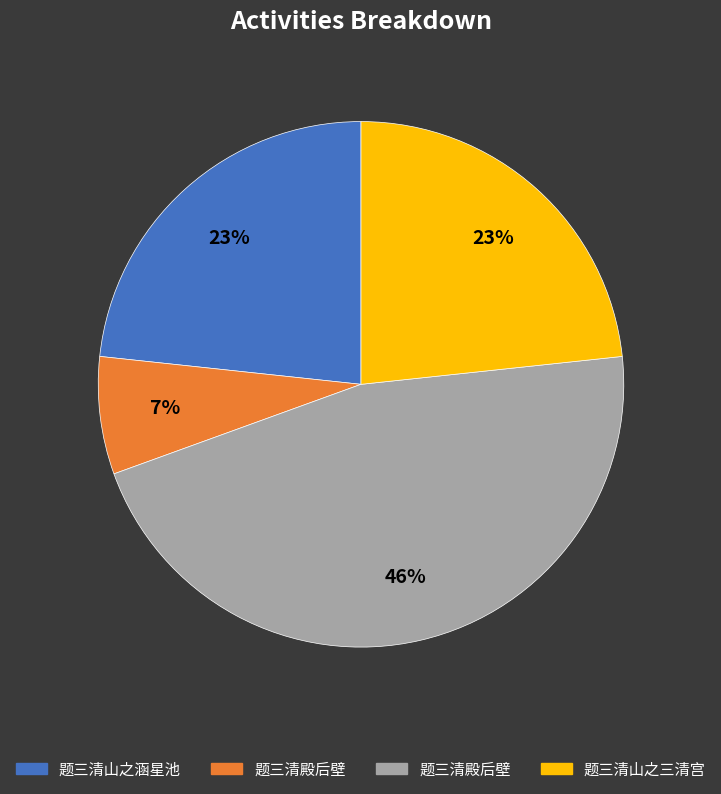

To the nearest percent, what is the difference between the largest and smallest slice percentages?

39%